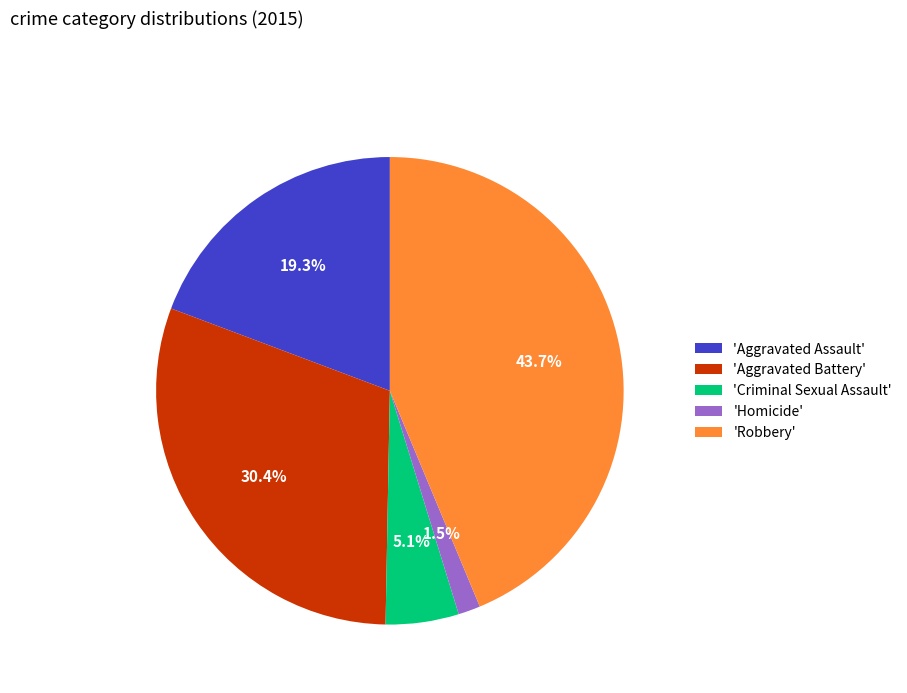

What portion of the pie excludes 'Criminal Sexual Assault'?

94.9%